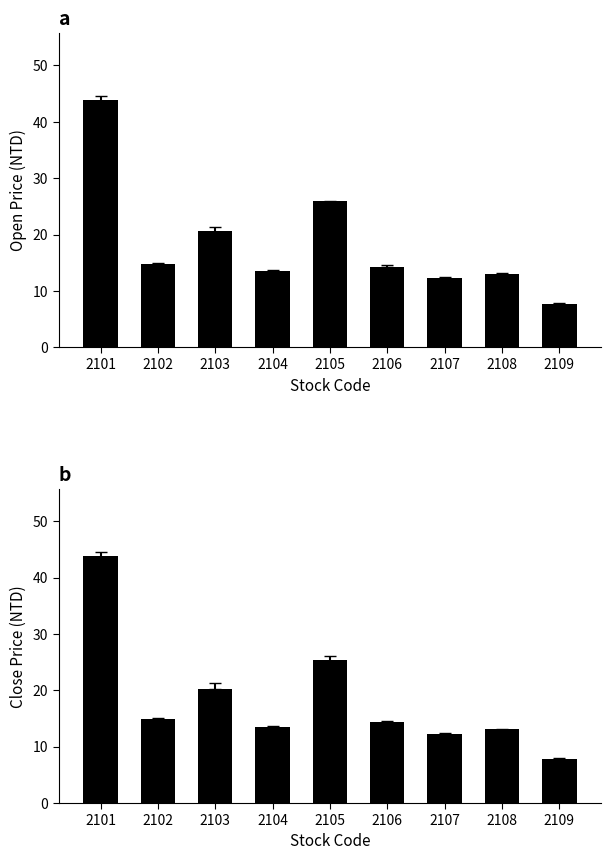

What is the value of the Close bar at the 2nd from the left?

14.8